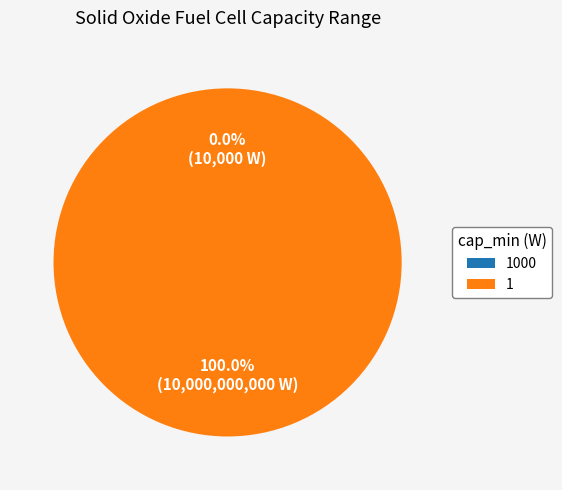

Which slice represents more than half of the pie?

1